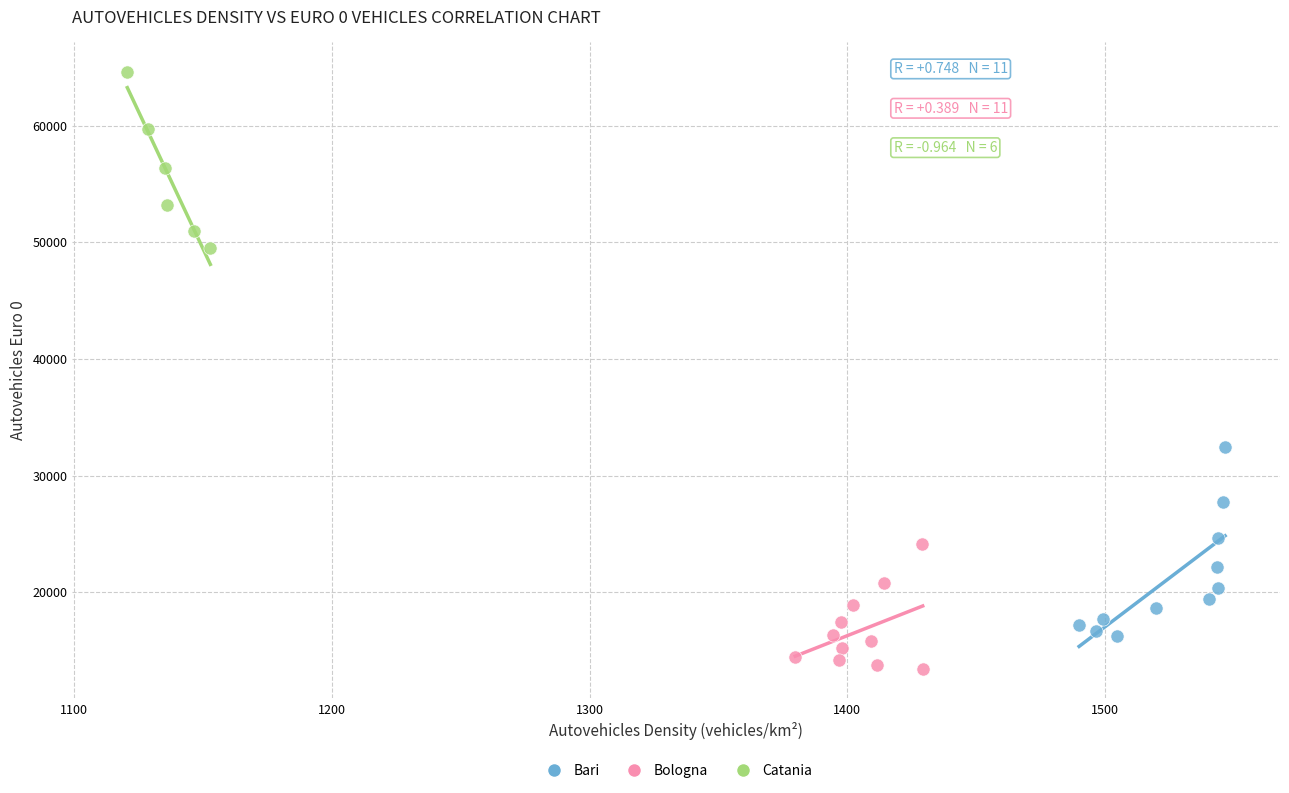

Which series reaches the minimum Y coordinate?

Bologna